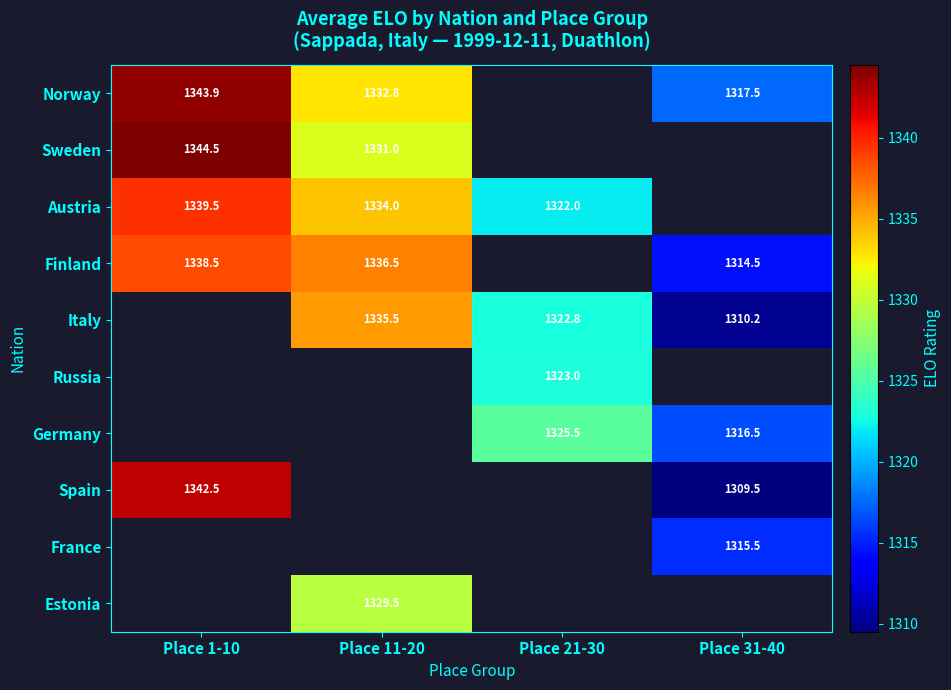

The value of France at Place 31-40 is 1843.6. True or false?

False